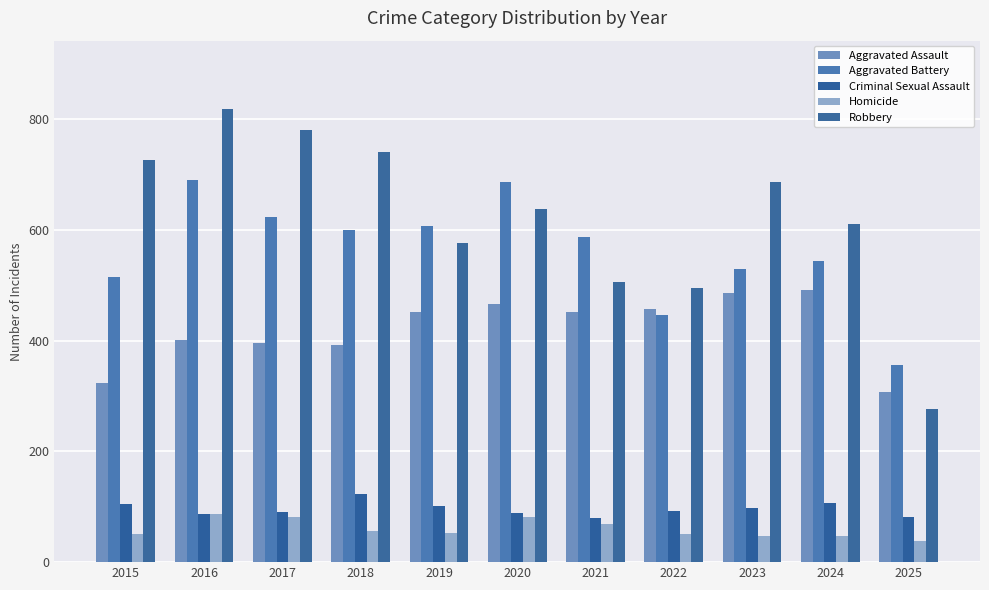

Which has a higher value, 2017 or 2023?

2023